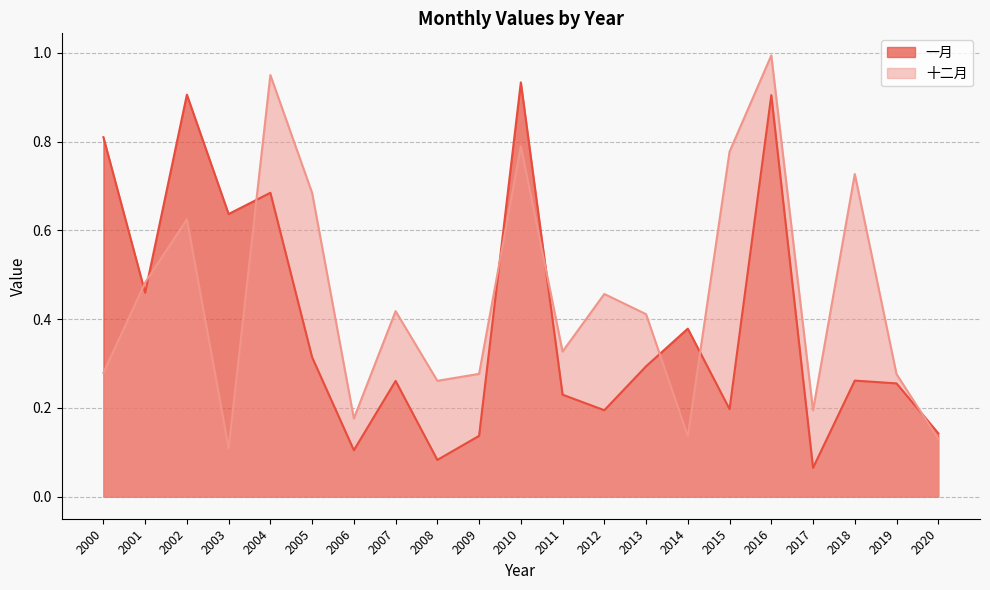

True or false: 一月 has a value of 0.3 at 2012.

False